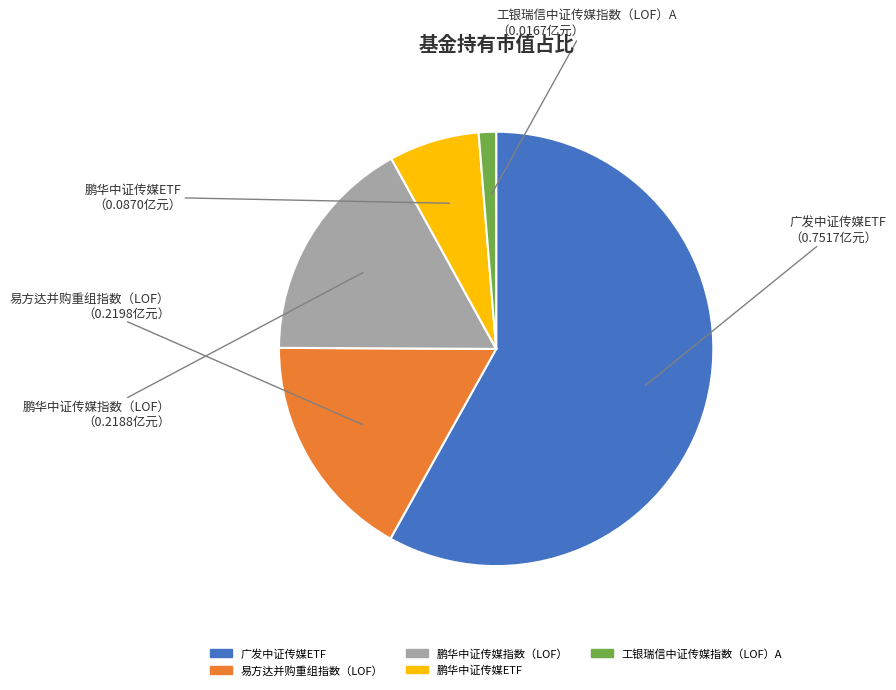

Combined, do 易方达并购重组指数（LOF） and 工银瑞信中证传媒指数（LOF）A account for over 50%?

No